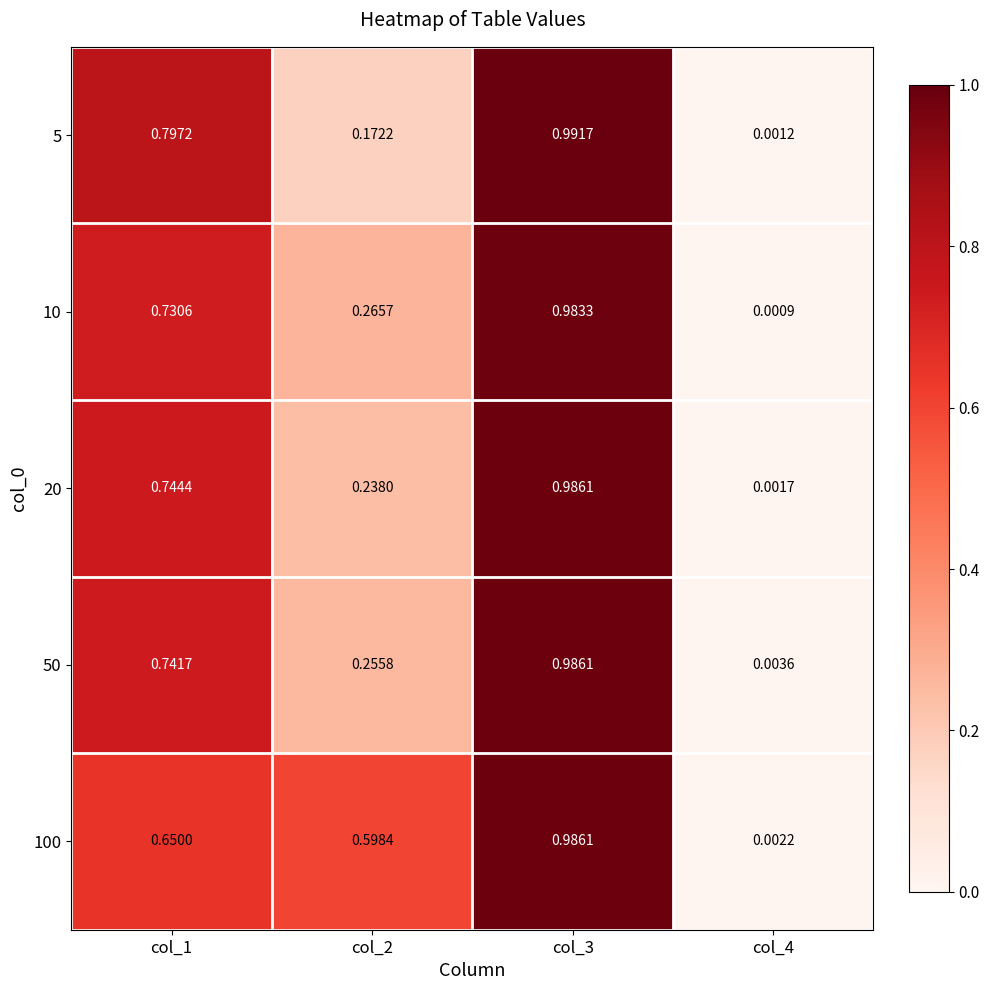

Is the value of 5 at col_2 greater than the value of 10 at col_1?

No